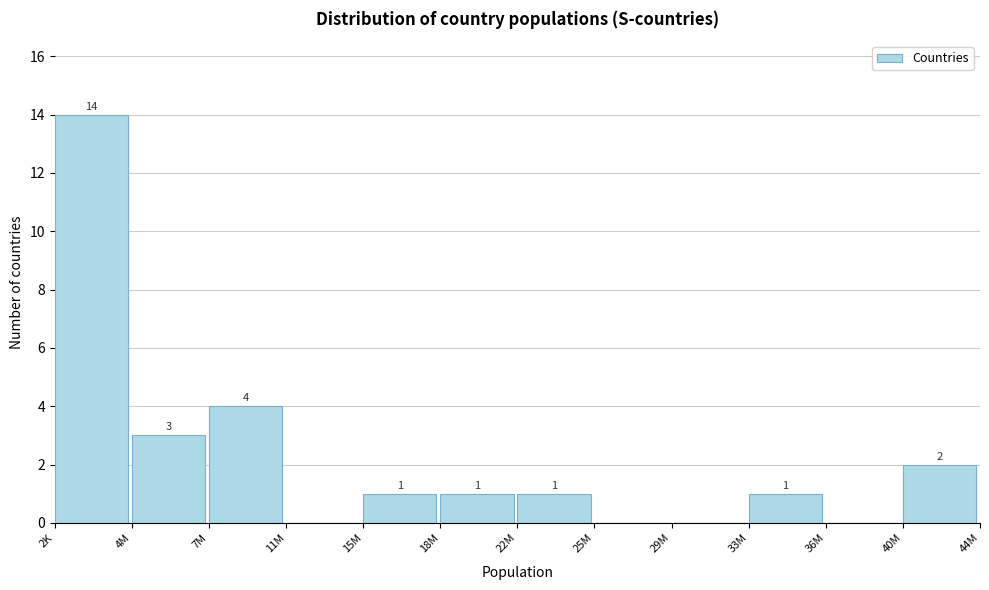

Reading right to left, transcribe all the data shown in this chart.

40M=2	36M=0	33M=1	29M=0	25M=0	22M=1	18M=1	15M=1	11M=0	7M=4	4M=3	2K=14